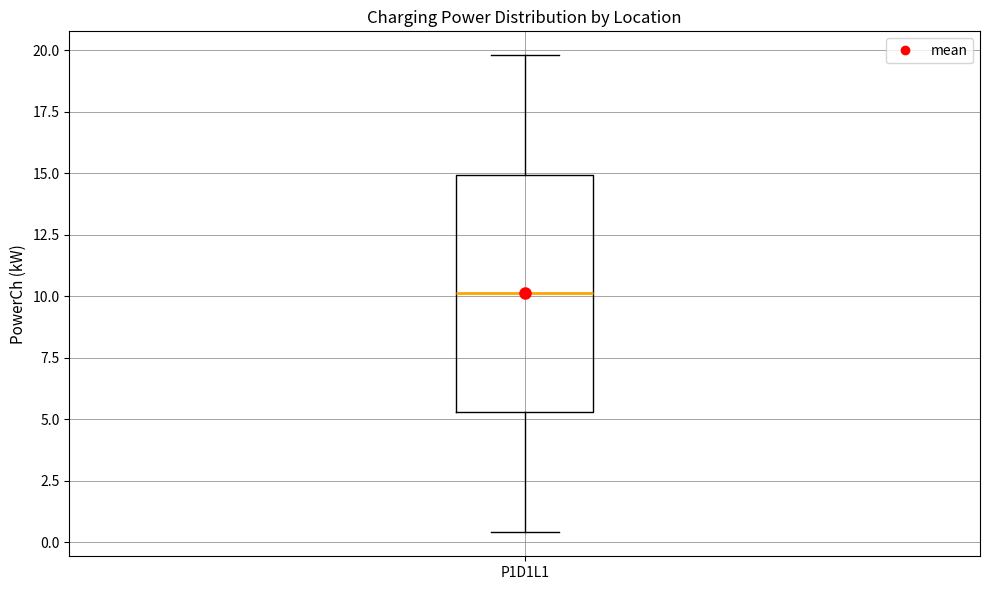

Where does the lower whisker of the box for P1D1L1 end on the y-axis? The values are not printed on the chart, so give them approximately, as read against the axis.

0.5